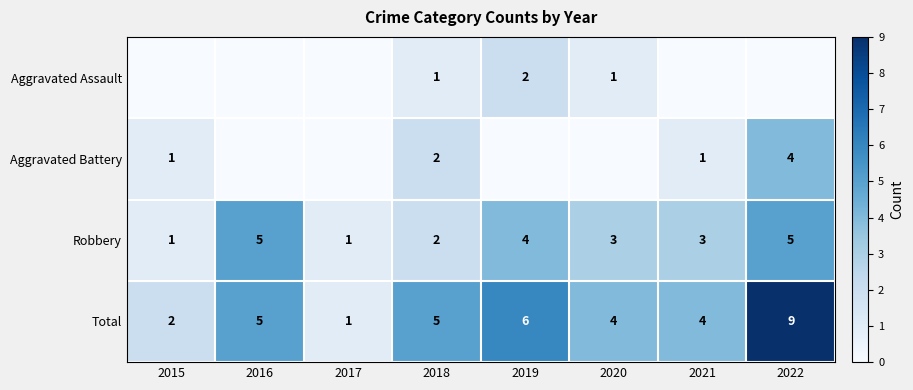

Is the value of Aggravated Assault at 2020 greater than the value of Total at 2021?

No